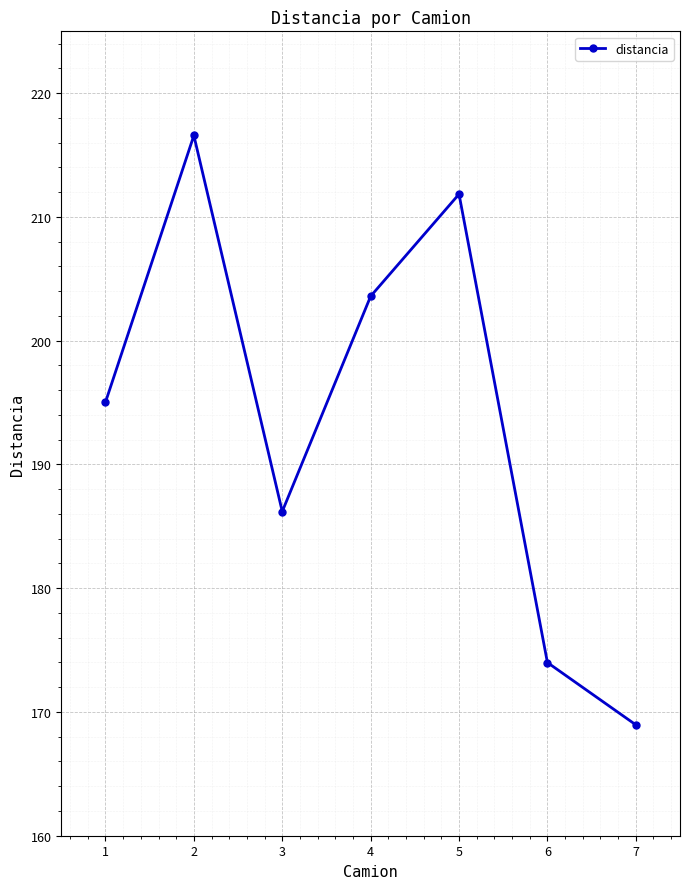

How many values exceed 195?

4